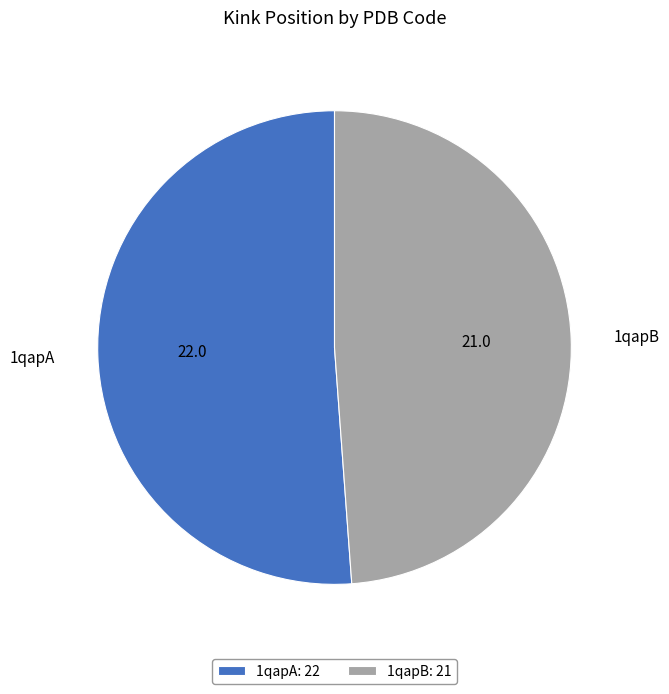

True or false: 1qapA accounts for 58% of the total.

False